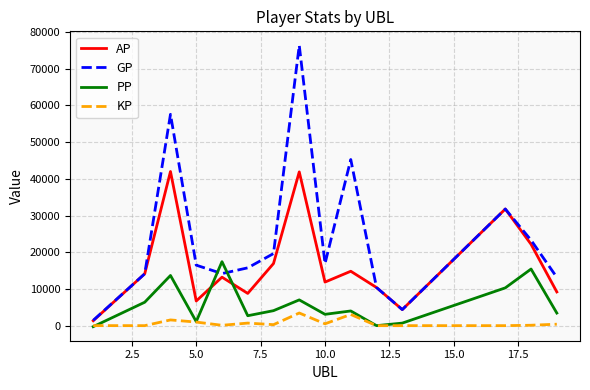

Which series has the largest range (max minus min)?

GP